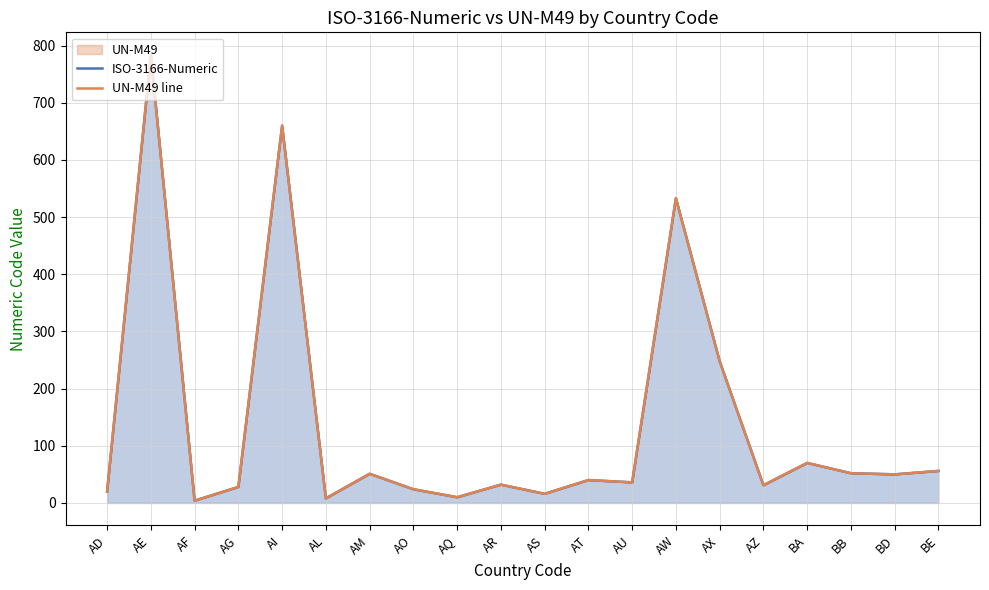

Which series has the largest total across all categories?

ISO-3166-Numeric